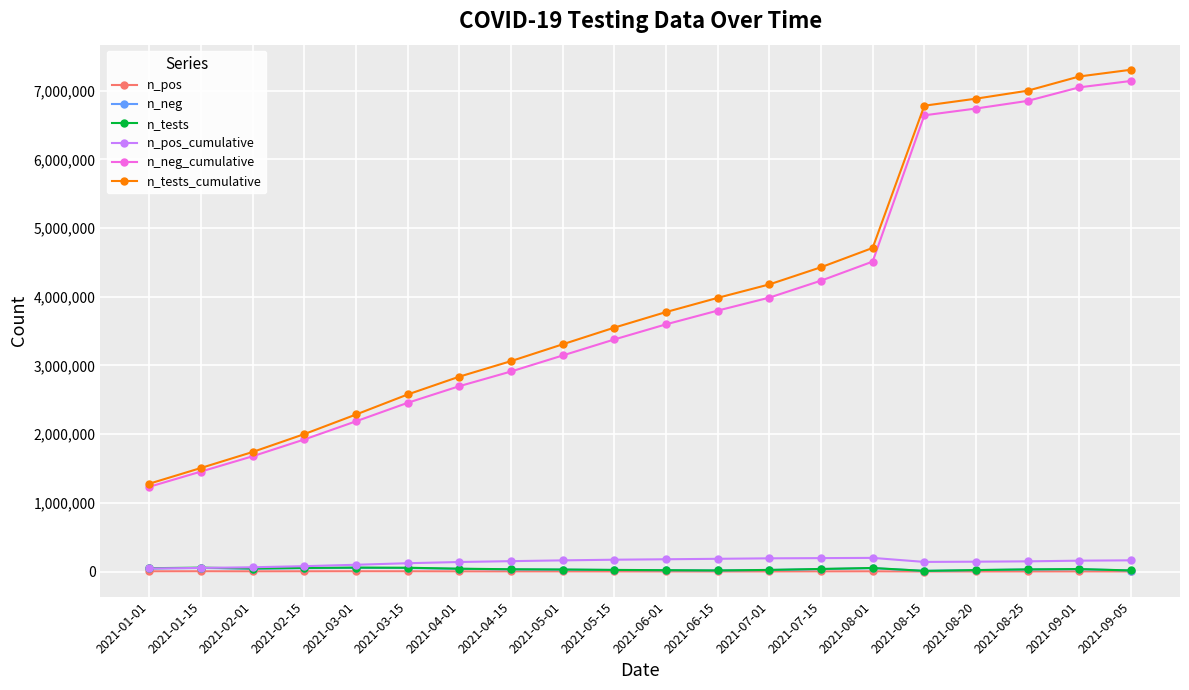

The value of n_pos at 2021-08-01 is 3102. True or false?

True